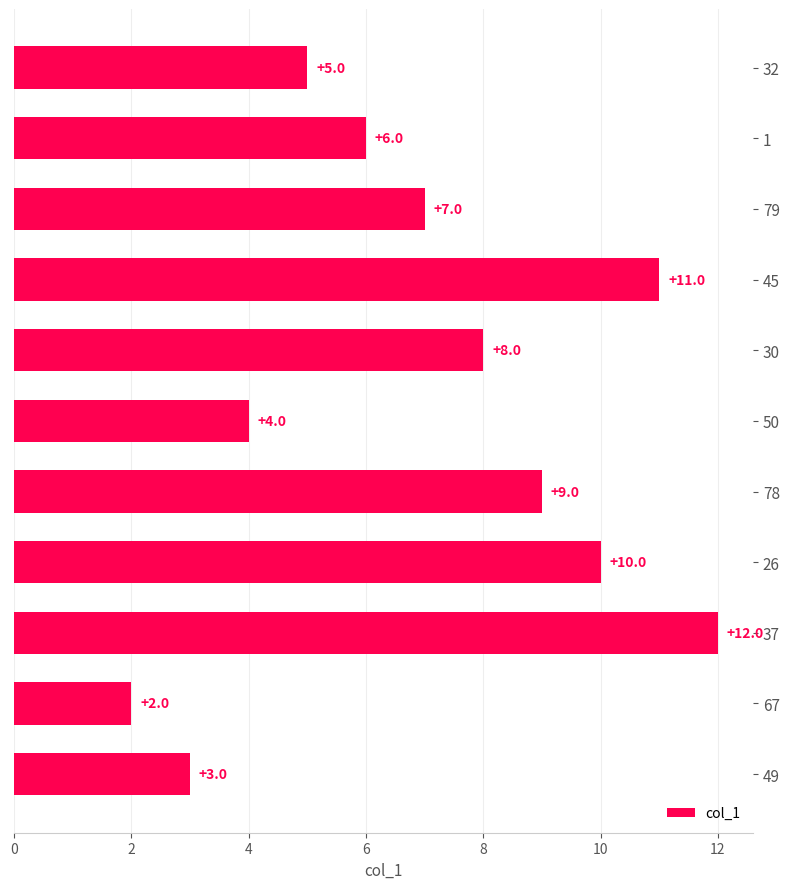

True or false: the data shows 15 at 45.

False